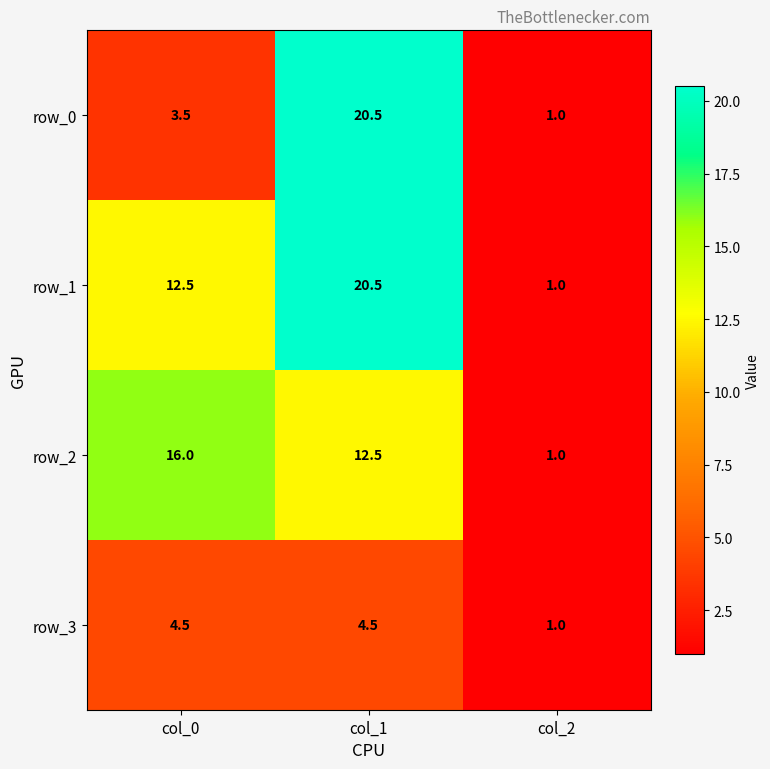

Reading right to left, what are all the values shown in this chart?

row_0: 1.0	20.5	3.5
row_1: 1.0	20.5	12.5
row_2: 1.0	12.5	16.0
row_3: 1.0	4.5	4.5